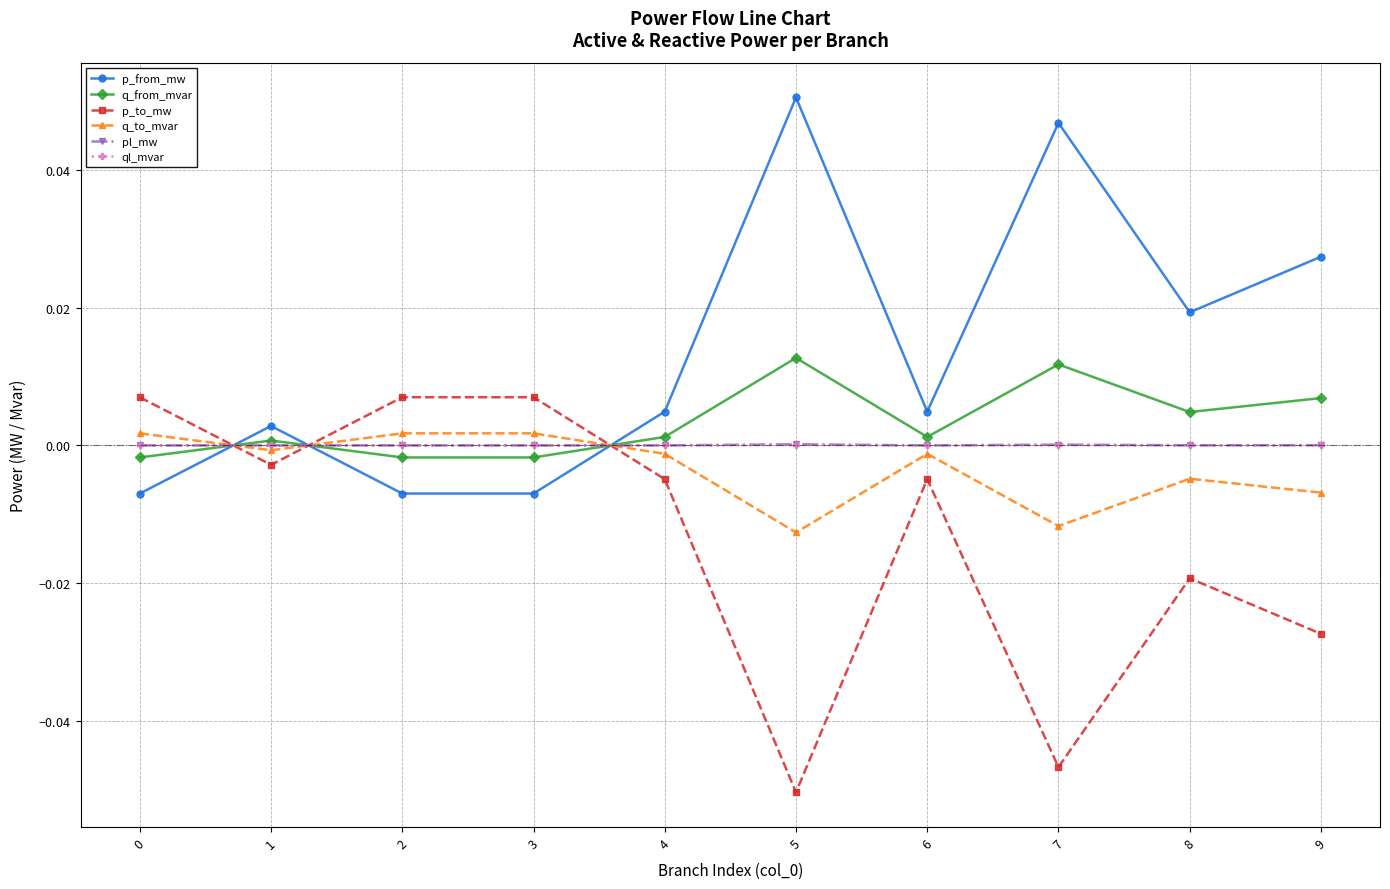

Where do ql_mvar and q_to_mvar first cross each other?

0 and 1